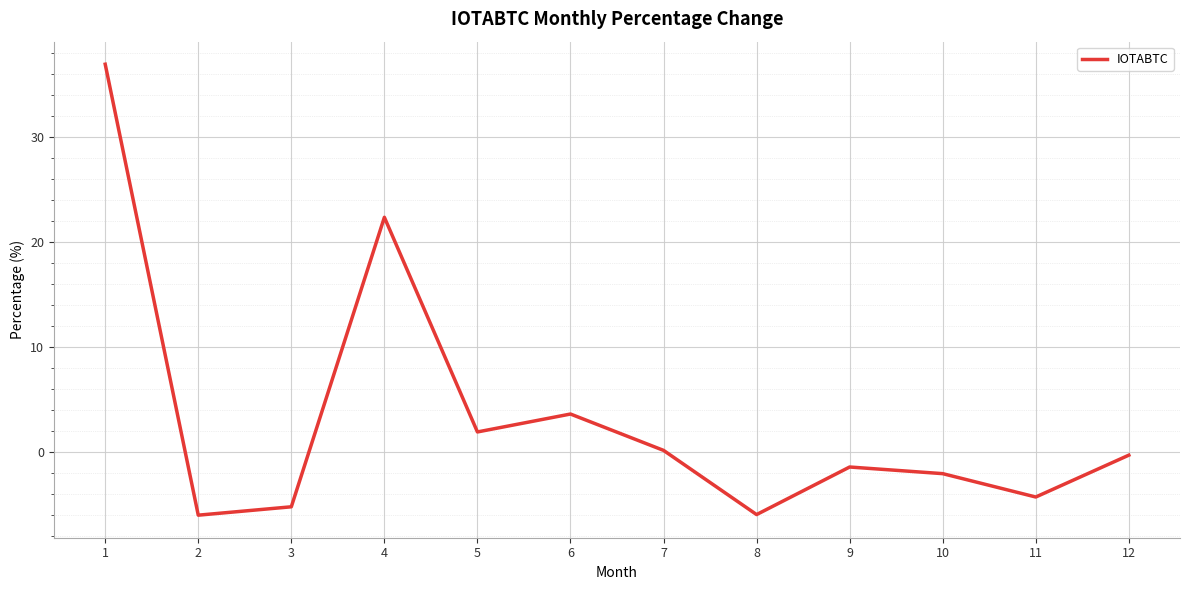

What is the change in value from 6 to 11?

-7.9